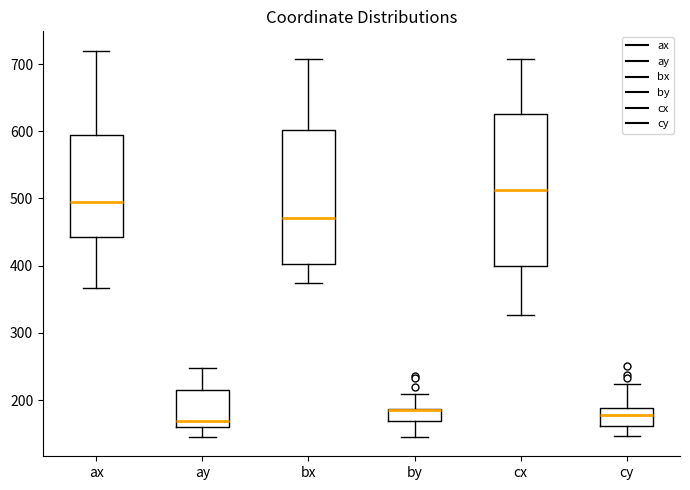

Reading left to right, transcribe this box plot: for each box, give where its median line is, the range the box spans, and where its two whiskers end, as read against the y-axis. The values are not printed on the chart, so give them approximately, as read against the axis.

ax: median 490, box 440 to 590, whiskers 370 to 720
ay: median 170, box 160 to 210, whiskers 150 to 250
bx: median 470, box 400 to 600, whiskers 370 to 710
by: median 190 (drawn on the box's upper edge), box 170 to 190, whiskers 150 to 210
cx: median 510, box 400 to 630, whiskers 330 to 710
cy: median 180, box 160 to 190, whiskers 150 to 220